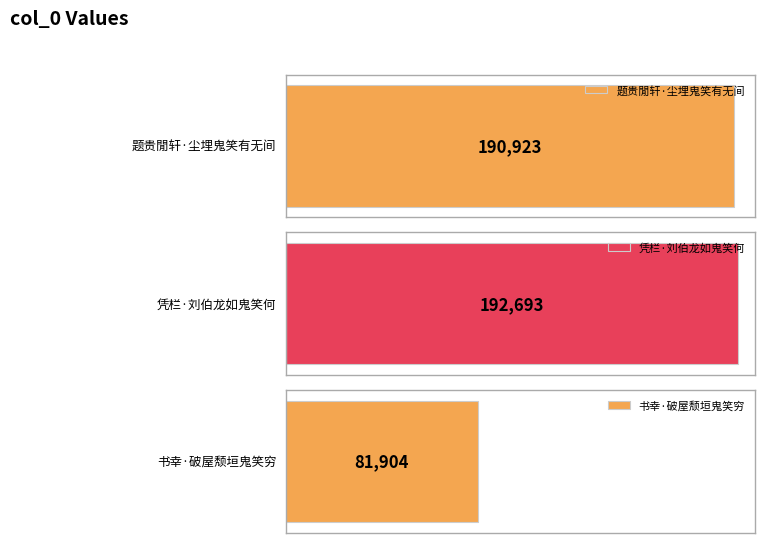

What is the difference between the maximum and minimum values?

110789